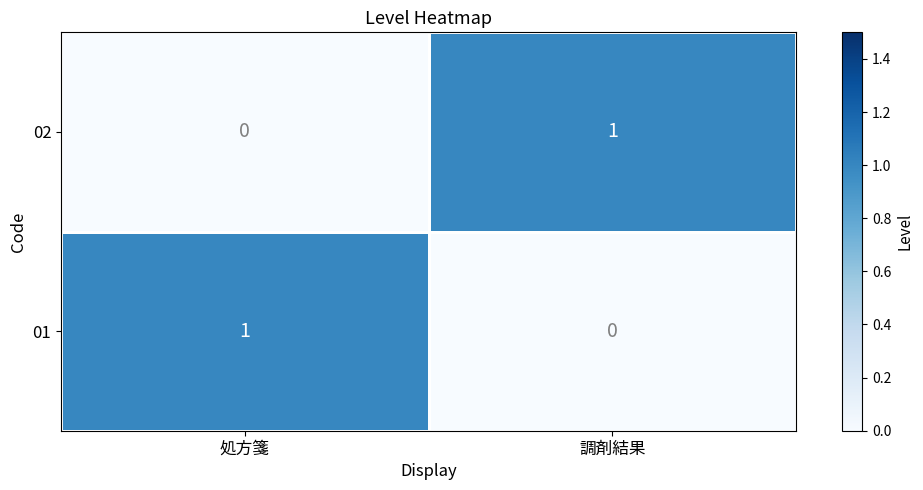

What is the total value across all series at 処方箋?

1